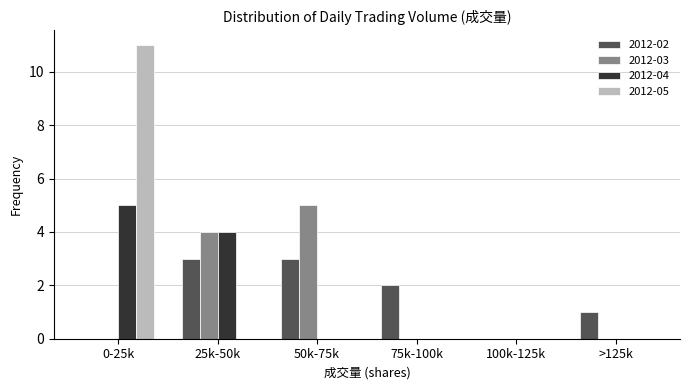

Reading left to right, what are all the values shown in this chart?

2012-02: 0-25k=0	25k-50k=3	50k-75k=3	75k-100k=2	100k-125k=0	>125k=1
2012-03: 0-25k=0	25k-50k=4	50k-75k=5	75k-100k=0	100k-125k=0	>125k=0
2012-04: 0-25k=5	25k-50k=4	50k-75k=0	75k-100k=0	100k-125k=0	>125k=0
2012-05: 0-25k=11	25k-50k=0	50k-75k=0	75k-100k=0	100k-125k=0	>125k=0